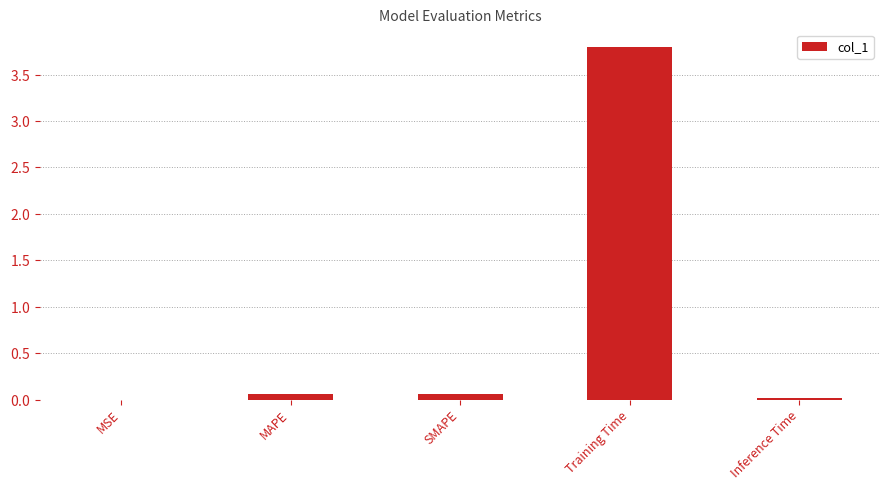

Which category has the lowest value across all series?

MSE